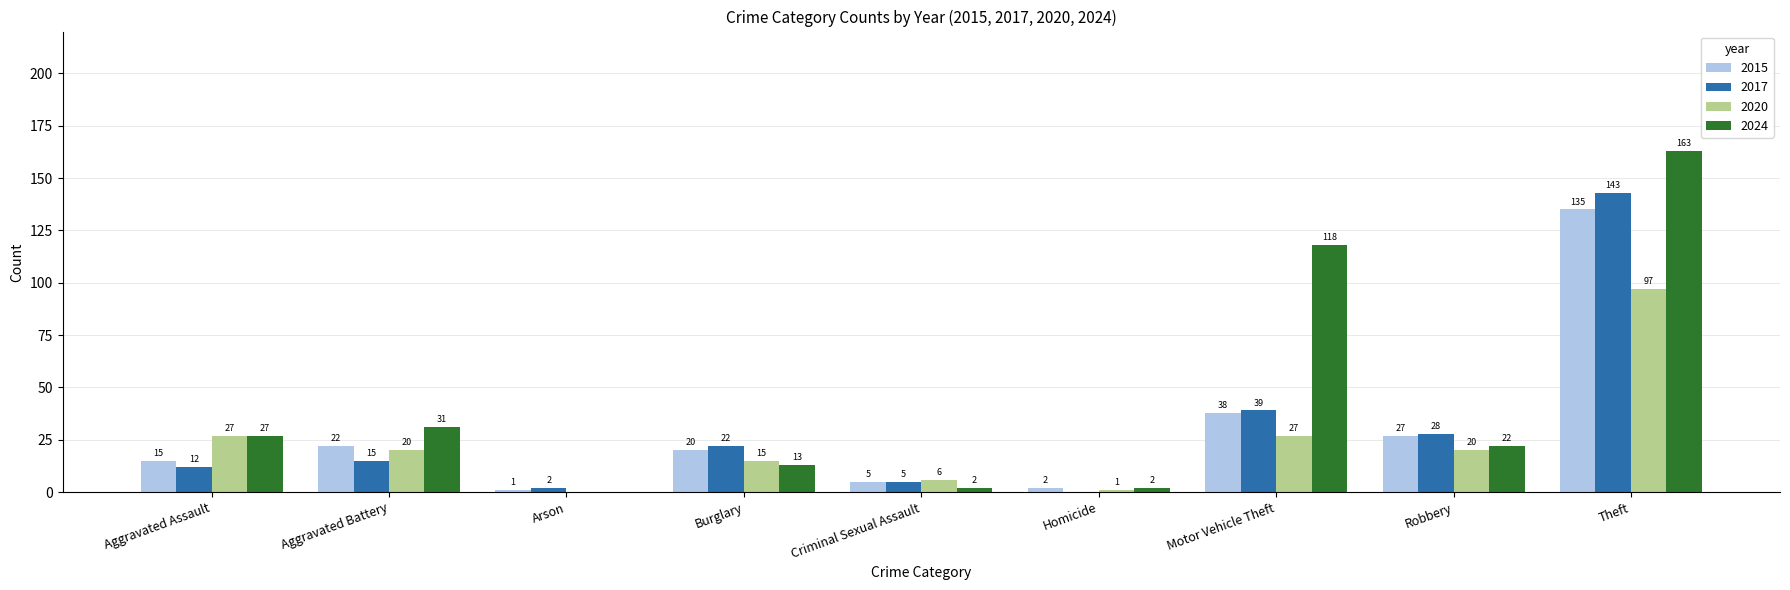

Where does the 2024 series first go above 22?

Aggravated Assault